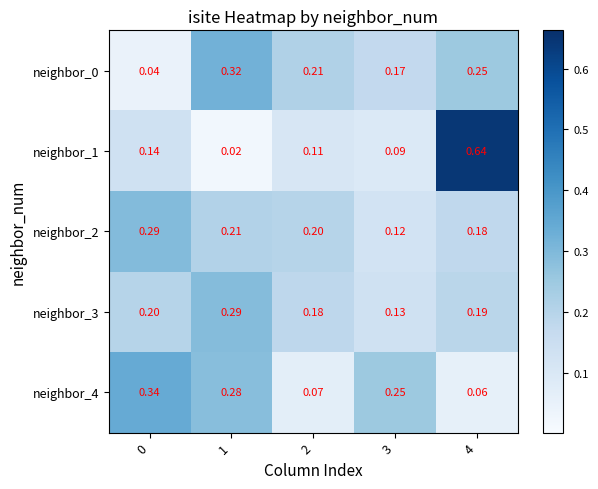

Is the value of neighbor_4 at 2 greater than the value of neighbor_2 at 0?

No